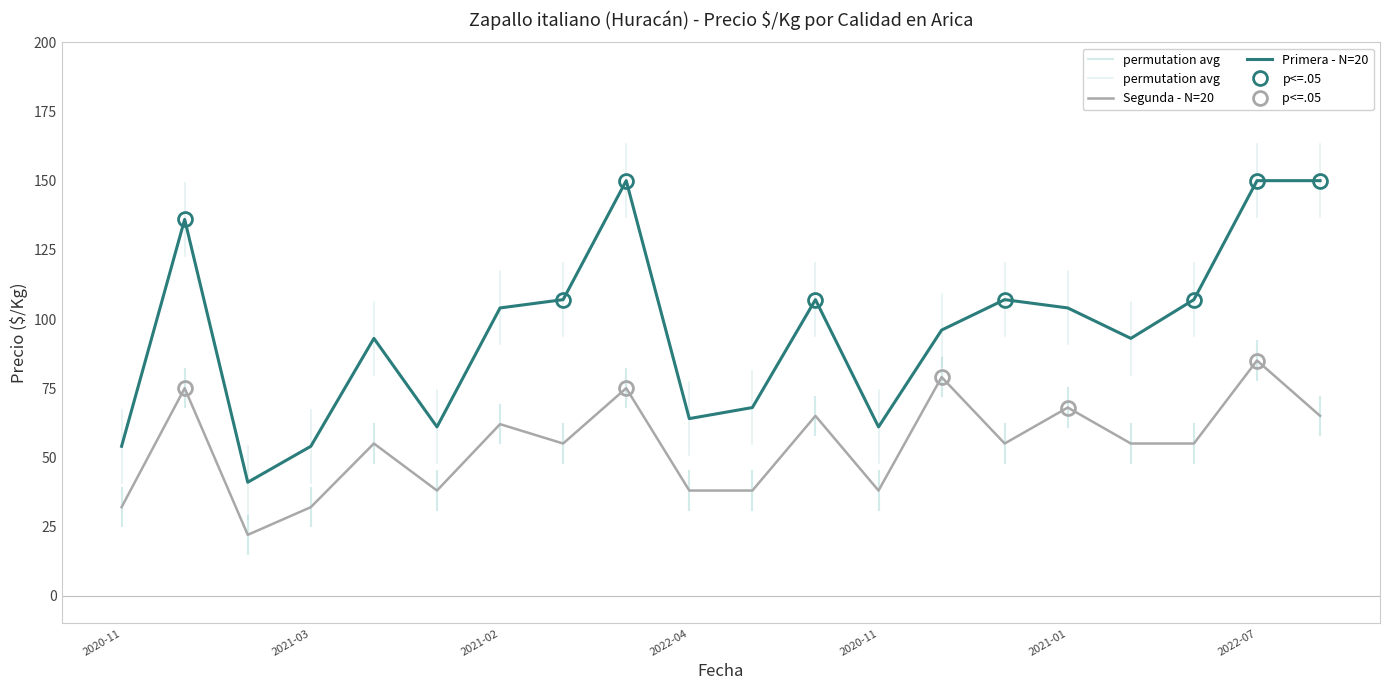

What is the difference between the second highest and minimum values in the Primera - Precio $/Kg series?

109